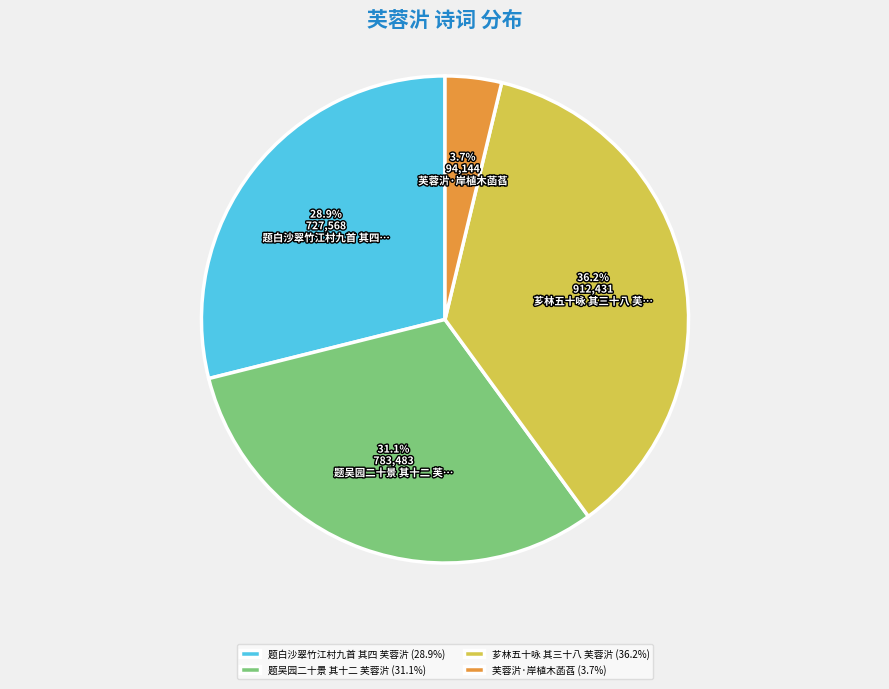

Is 题白沙翠竹江村九首 其四 芙蓉沜 the majority of the pie?

No